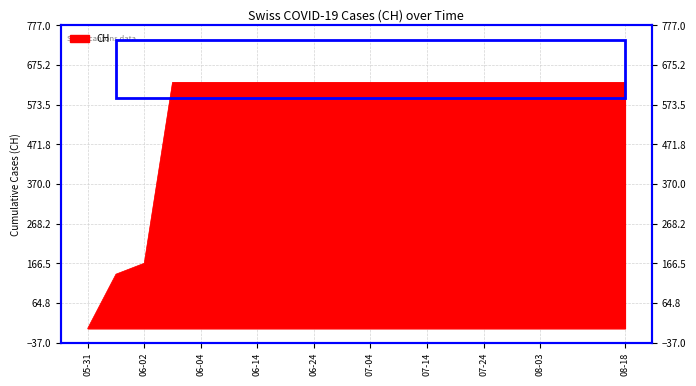

What is the label of the 13th point from the left?

07-14